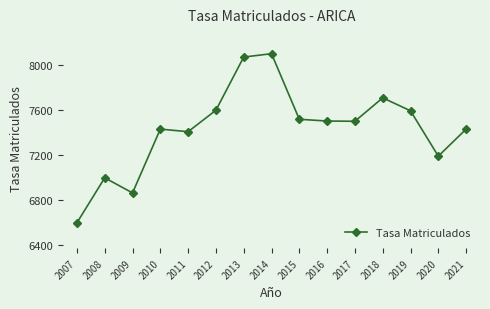

The chart shows a value of 3335.7 at 2014. True or false?

False